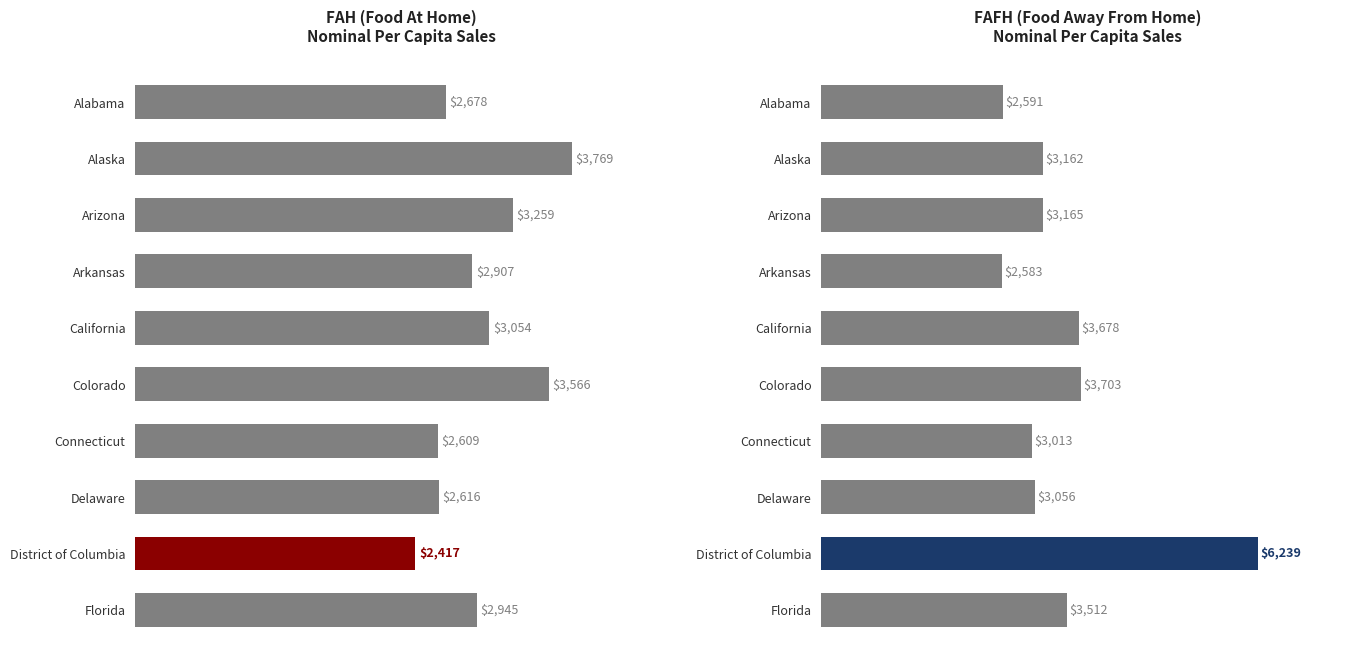

How many values in the FAH (nominal) series exceed 2944?

5